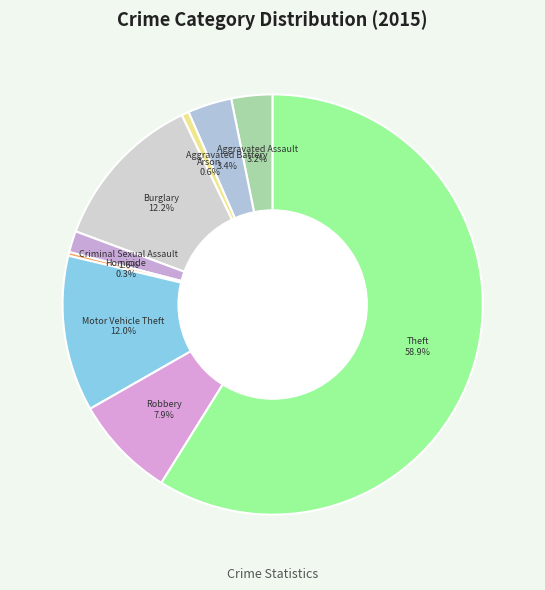

Which category has the biggest portion of the pie?

Theft